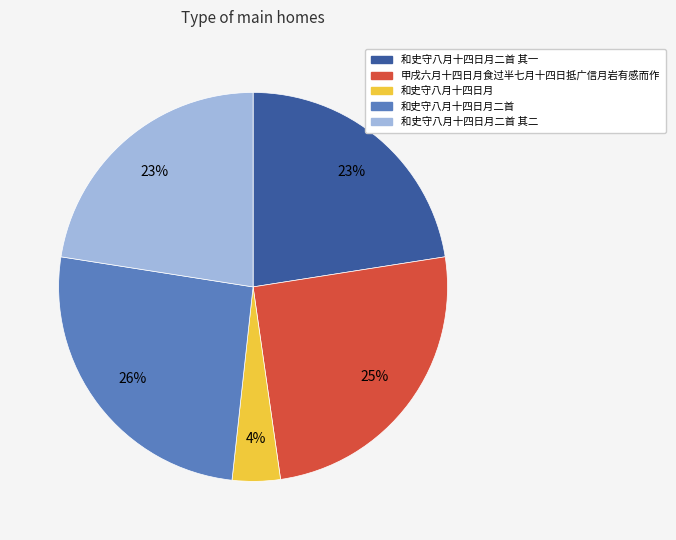

Is 和史守八月十四日月二首 其一 the majority of the pie?

No